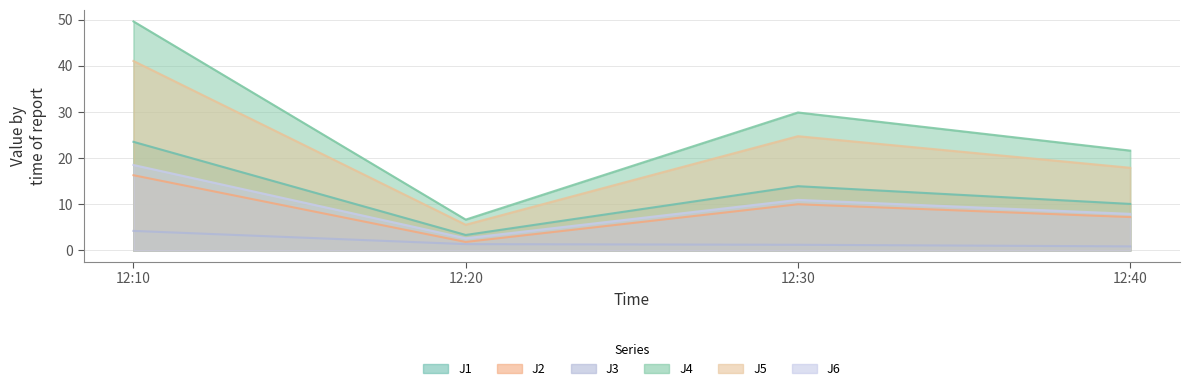

What is the highest value of the J4 series?

49.6